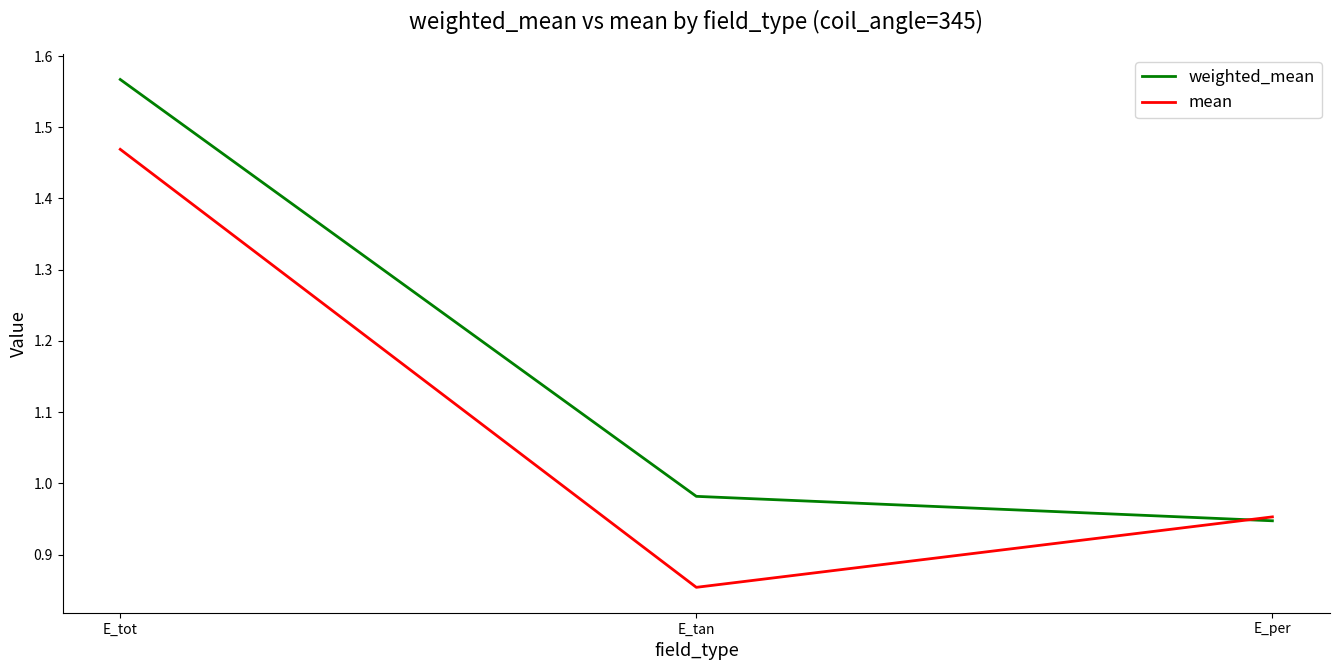

Which series changed the most between E_tot and E_tan?

mean